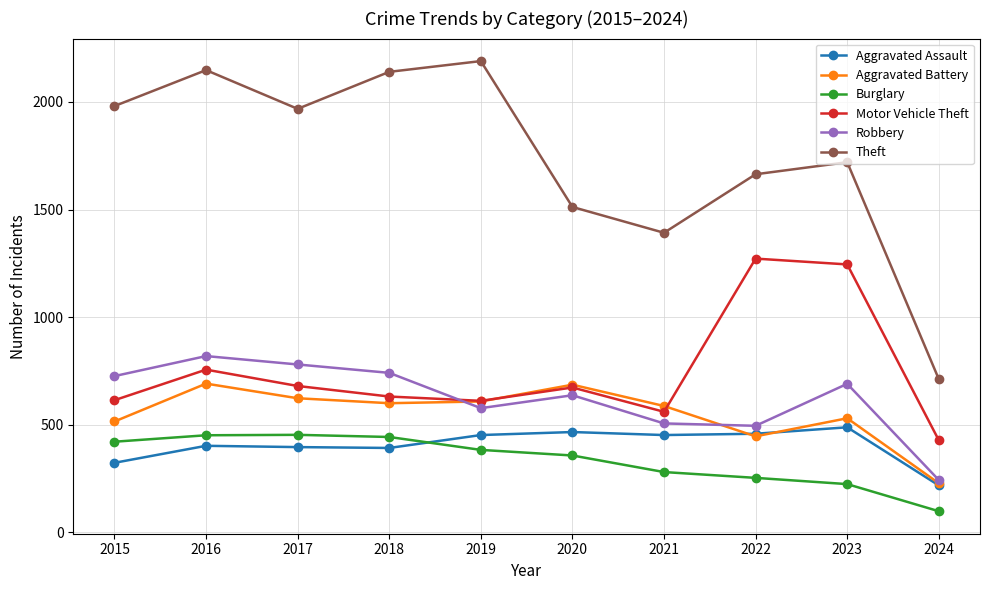

True or false: Aggravated Battery and Theft intersect in this chart.

False